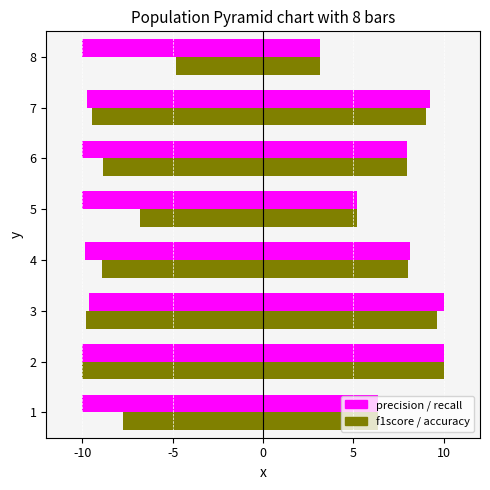

Between 4 and 8, which is larger?

4